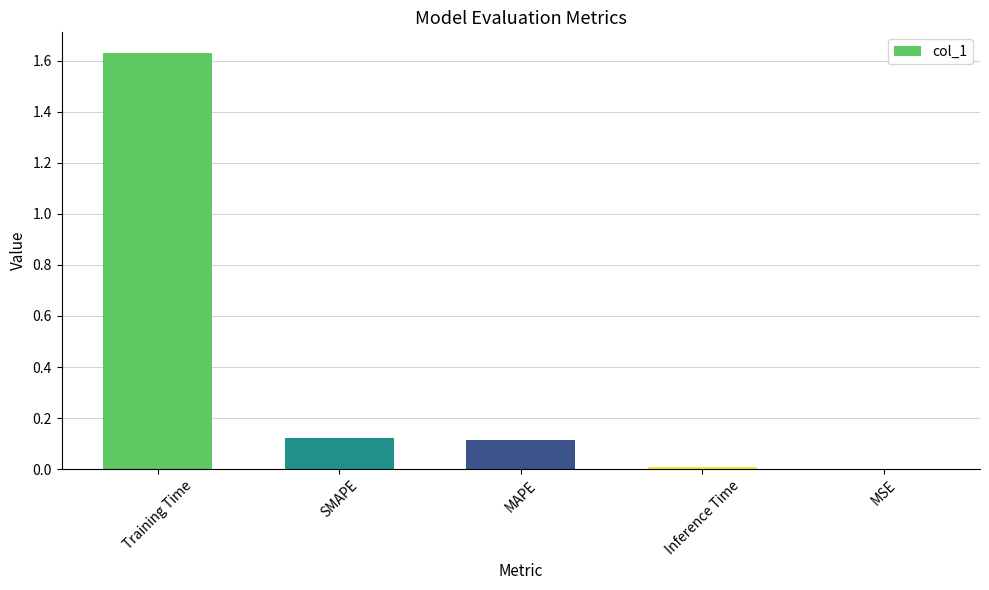

What is the sum of the values at SMAPE and Training Time?

1.8